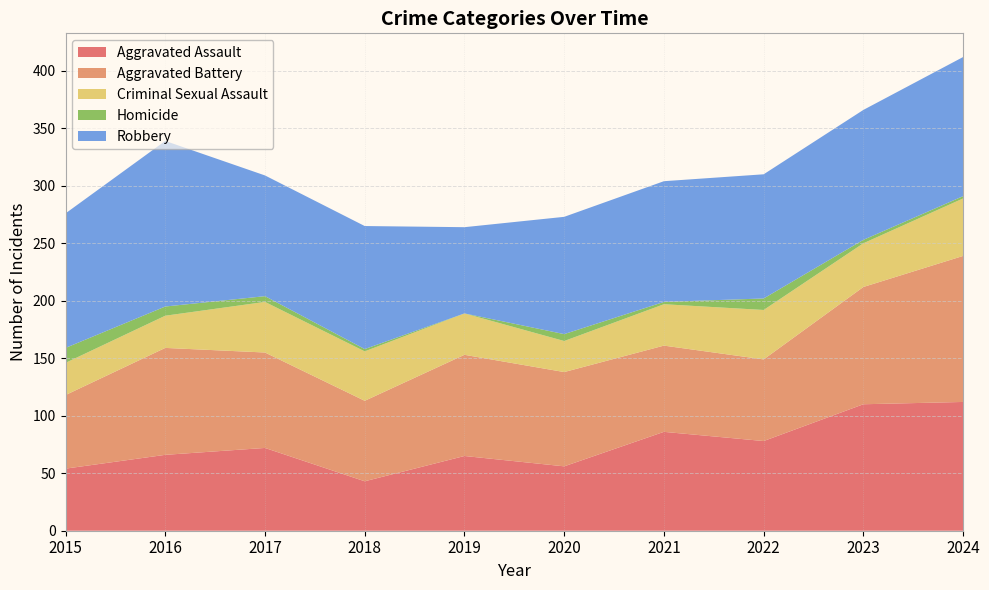

Reading left to right, transcribe all the data shown in this chart.

Aggravated Assault: 2015=54	2016=66	2017=72	2018=43	2019=65	2020=56	2021=86	2022=78	2023=110	2024=112
Aggravated Battery: 2015=64	2016=93	2017=83	2018=70	2019=88	2020=82	2021=75	2022=71	2023=102	2024=127
Criminal Sexual Assault: 2015=28	2016=28	2017=44	2018=43	2019=36	2020=27	2021=36	2022=43	2023=38	2024=50
Homicide: 2015=13	2016=8	2017=5	2018=2	2019=0	2020=6	2021=2	2022=10	2023=3	2024=2
Robbery: 2015=117	2016=144	2017=105	2018=107	2019=75	2020=102	2021=105	2022=108	2023=113	2024=121